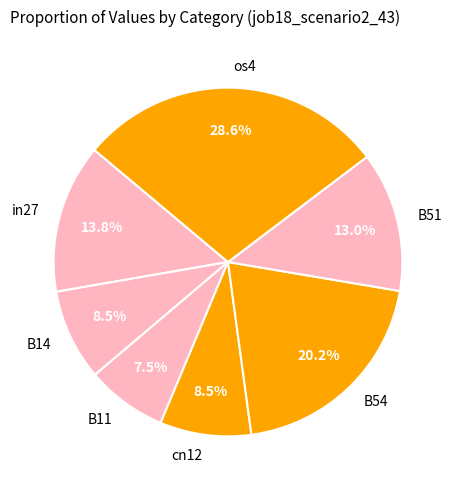

Which has a higher value, B54 or B11?

B54